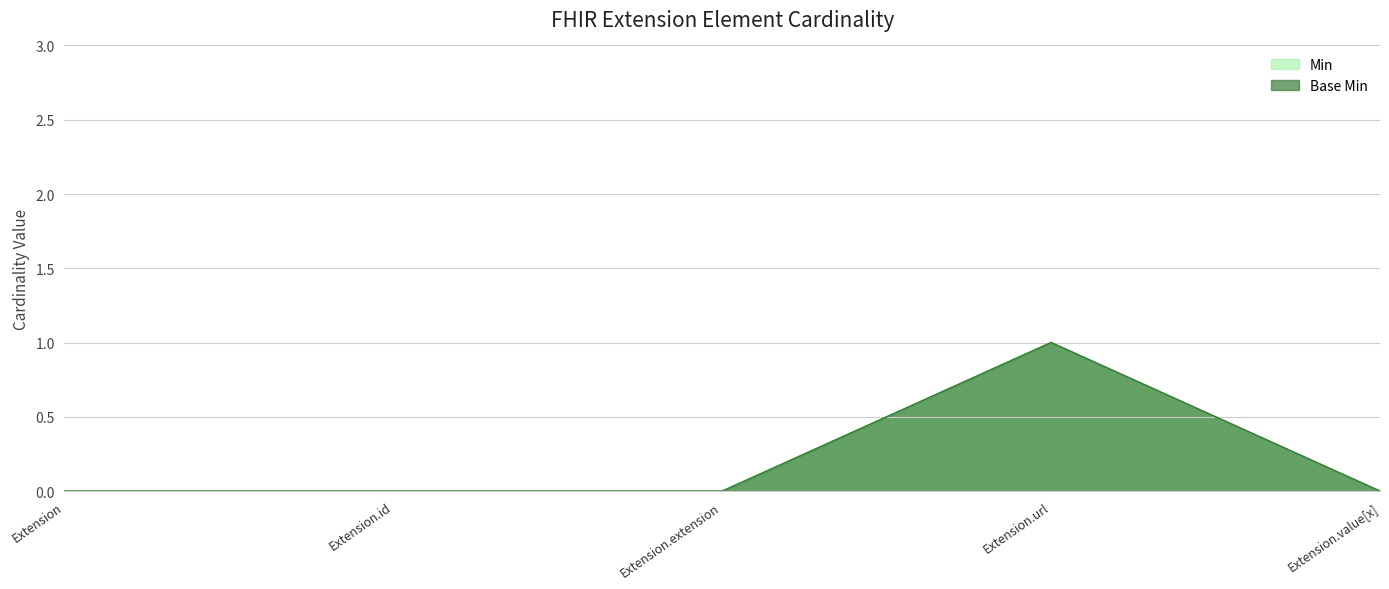

At how many categories does at least one series exceed 0?

1